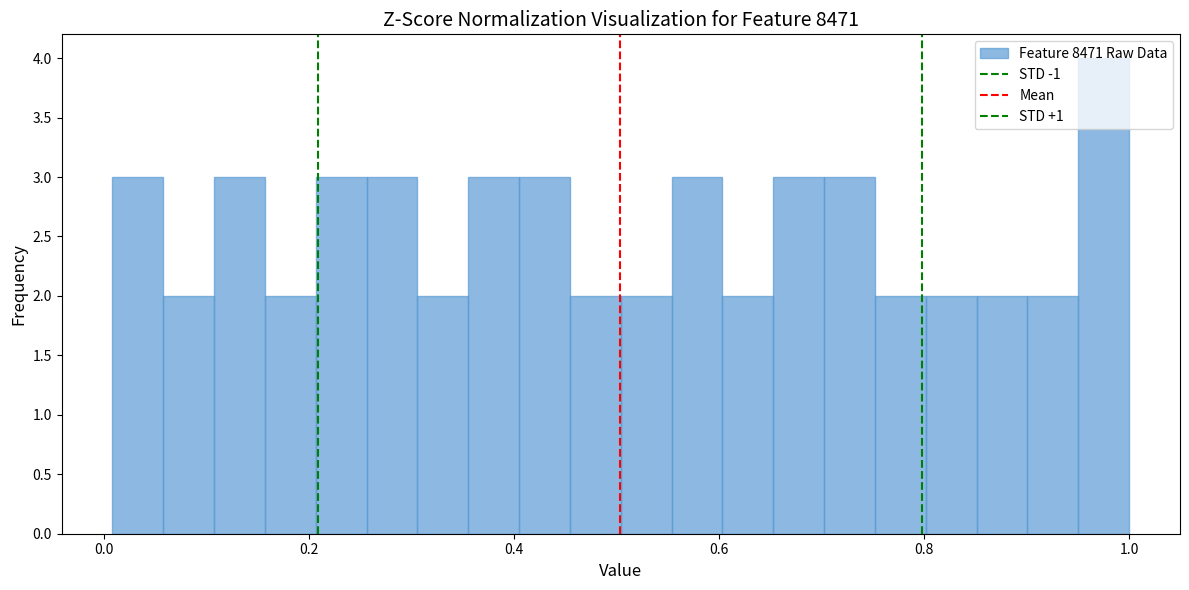

Around what value on the x-axis is the tallest bar? Give the approximate position of its centre, as read against the axis.

0.98